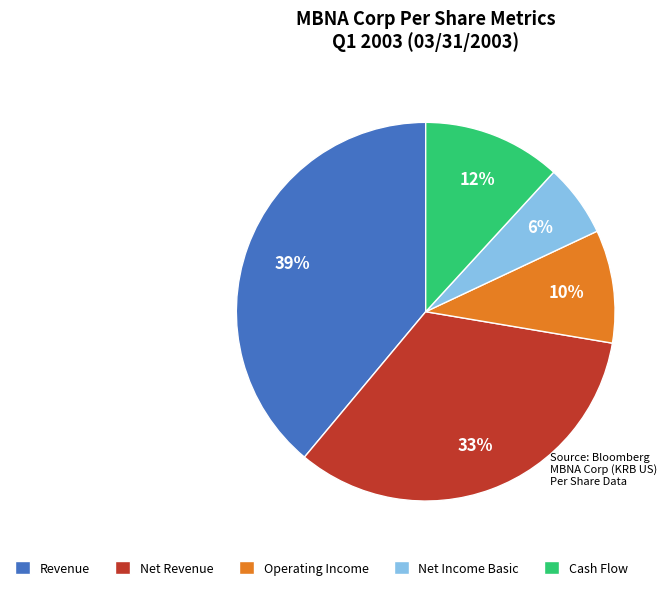

To the nearest percent, what is the difference between the largest and smallest slice percentages?

33%